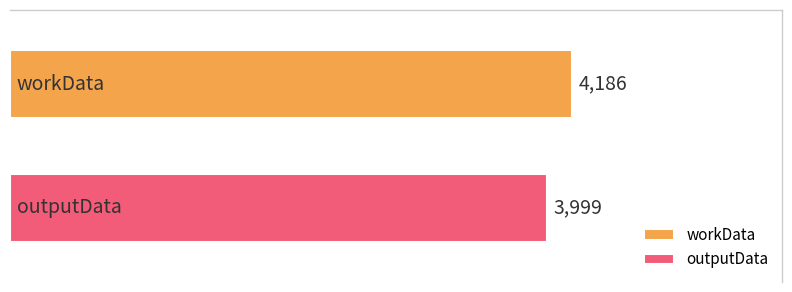

True or false: the data shows 3999 at outputData.

True